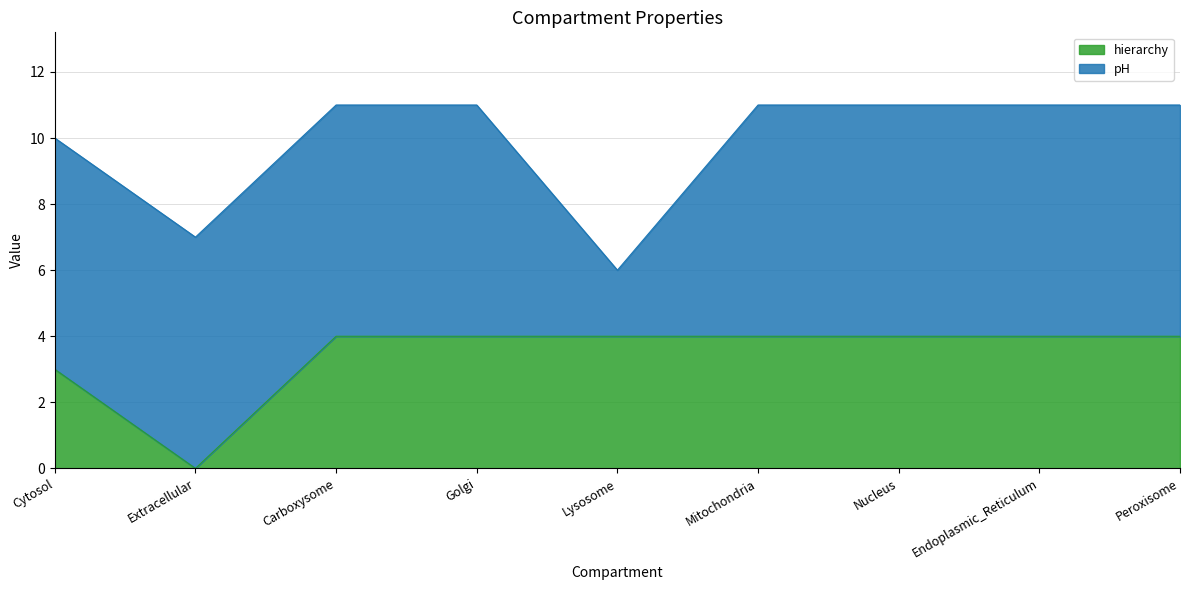

How many lines are shown in the chart?

2